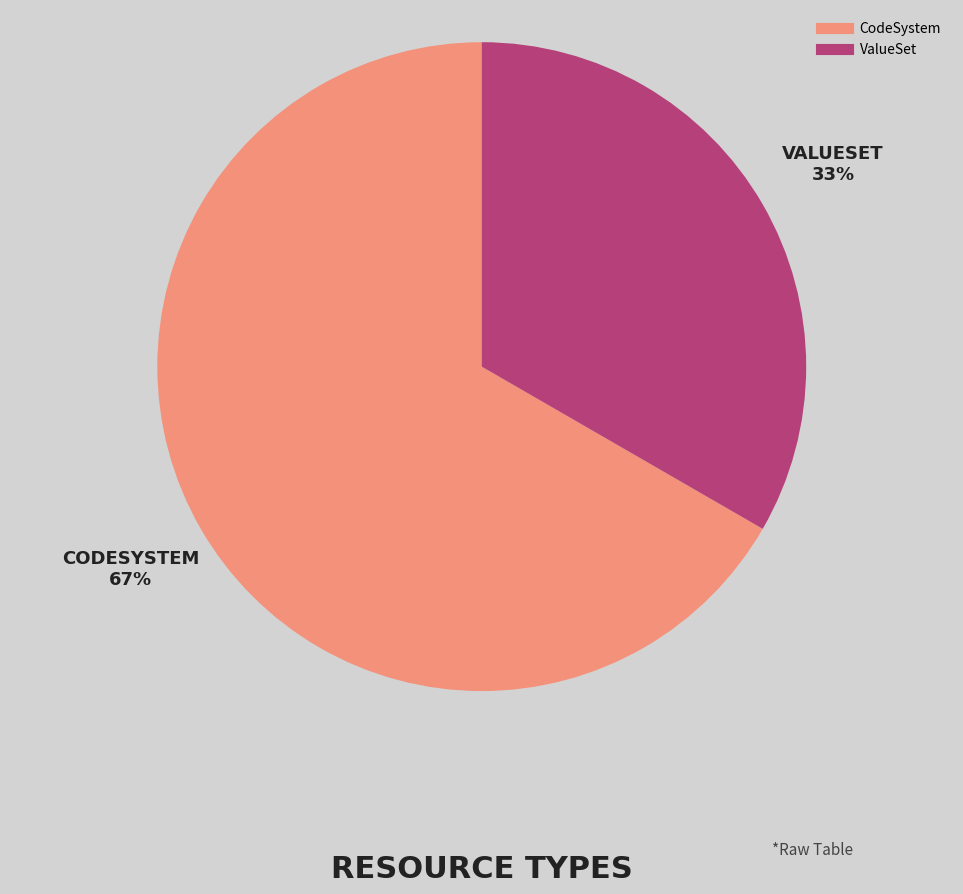

To the nearest percent, what is the average slice percentage?

50%